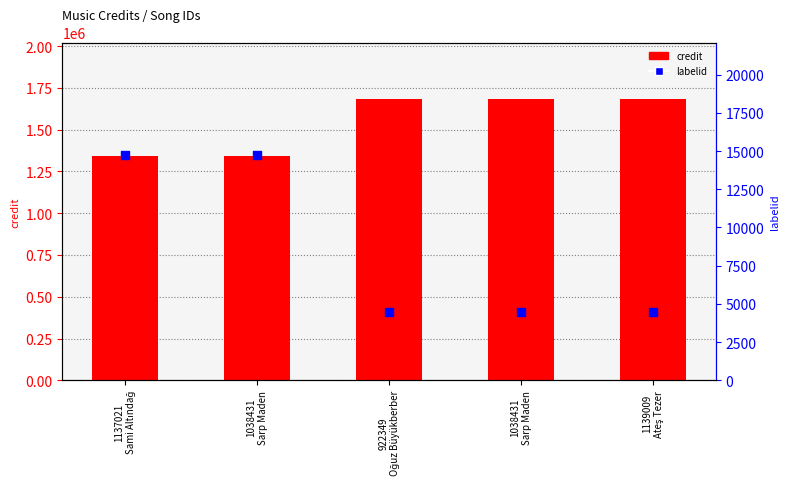

Which series contains the highest Y value?

credit